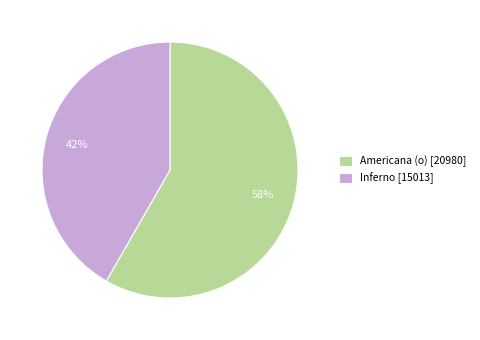

The Inferno [15013] slice represents 52% of the pie. True or false?

False